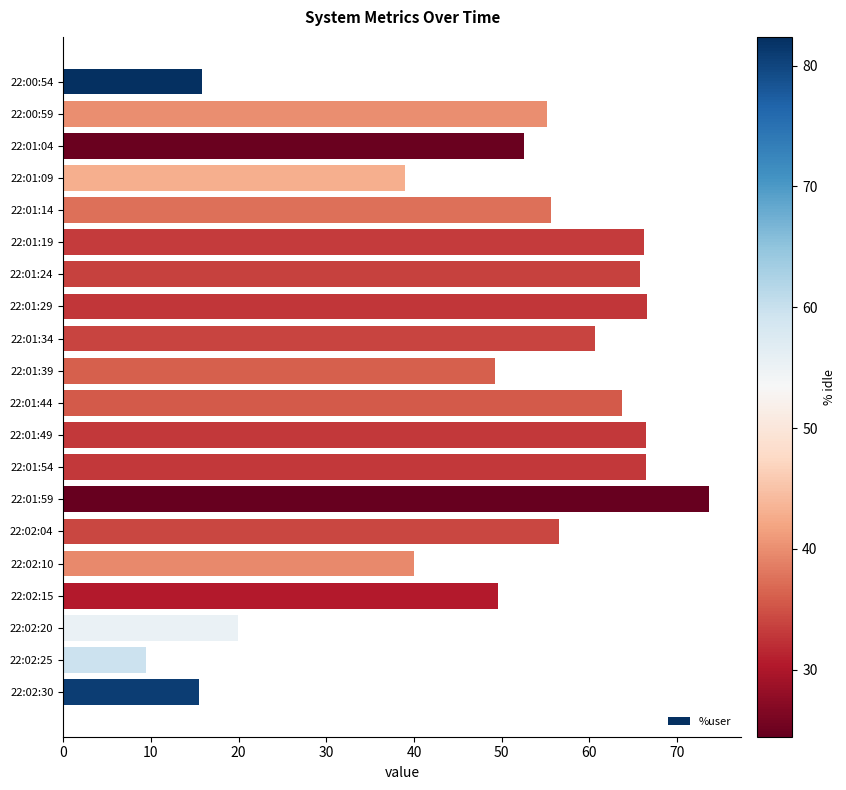

Read the value at 22:01:04.

52.6